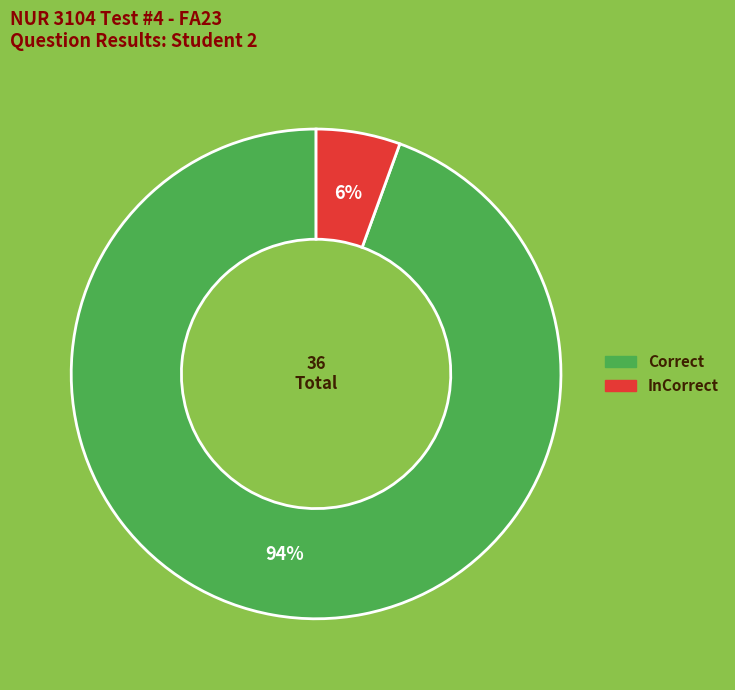

To the nearest percent, what is the average slice percentage?

50%